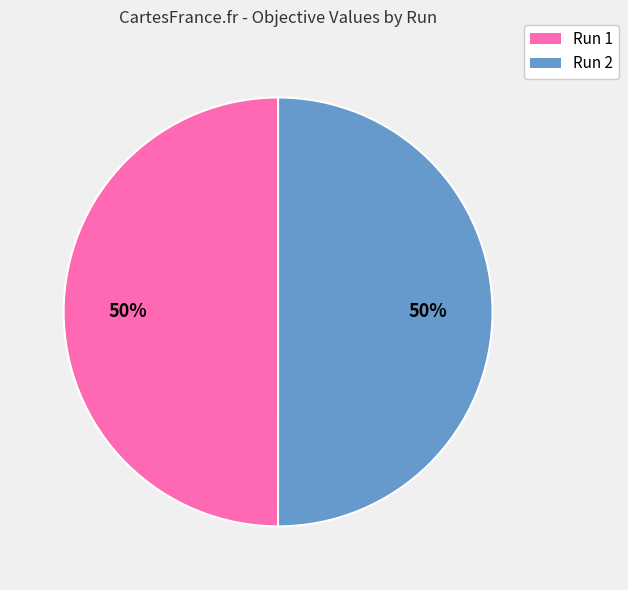

To the nearest percent, what is the average slice percentage?

50%